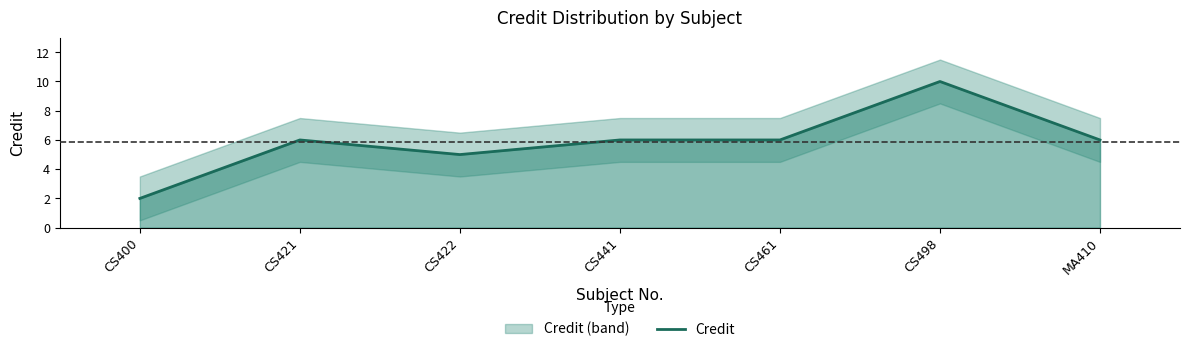

Approximately how many times larger is the value at MA410 compared to CS441?

1.0